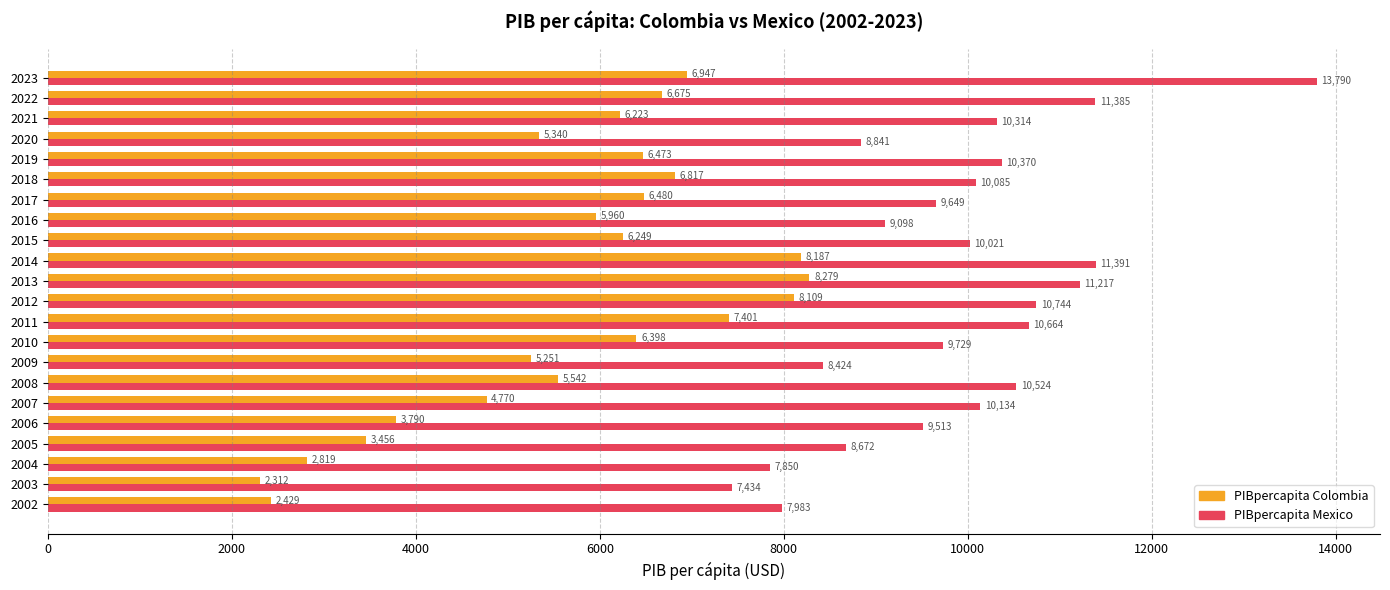

What is the smallest value displayed?

2311.9